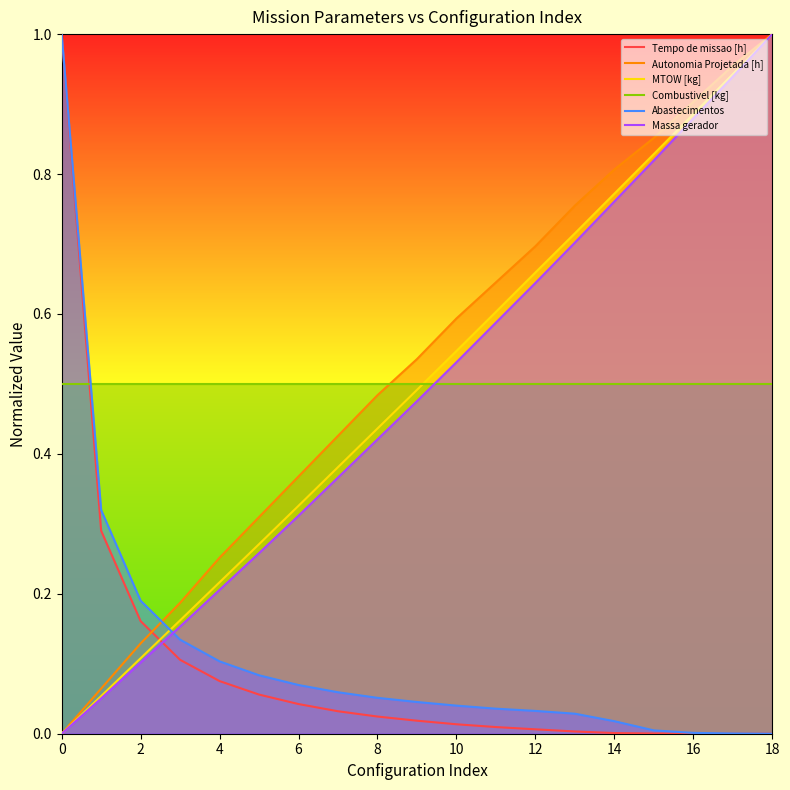

Count the number of categories in the chart.

19